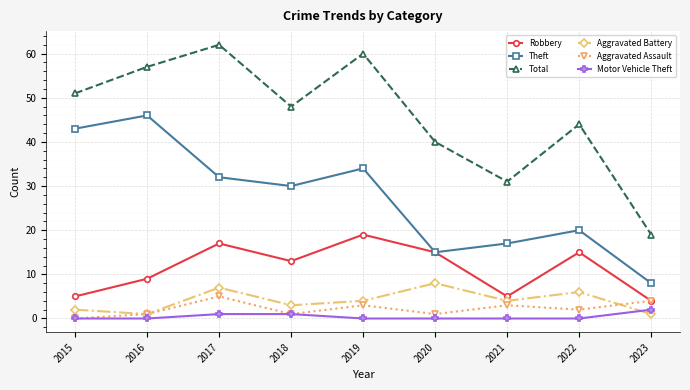

At which label does Total reach its minimum?

2023